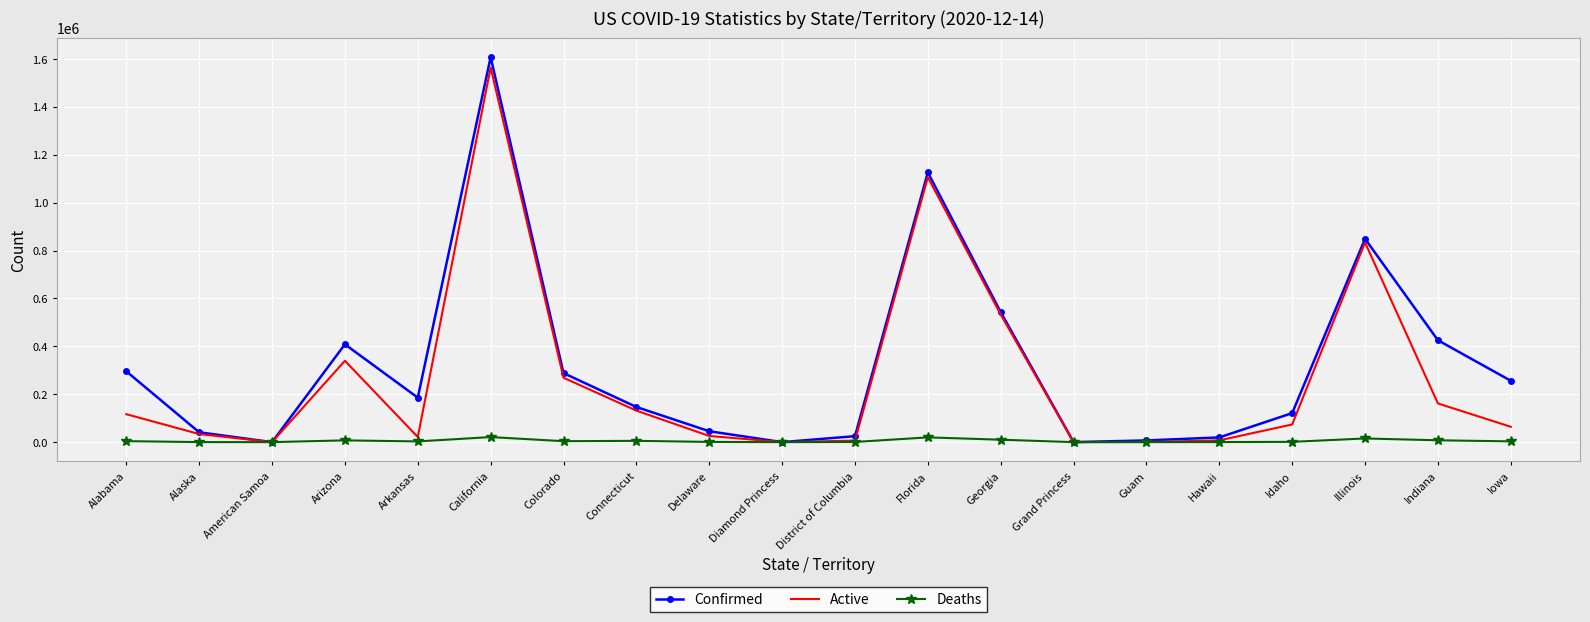

At which label does Deaths first exceed 3209?

Alabama